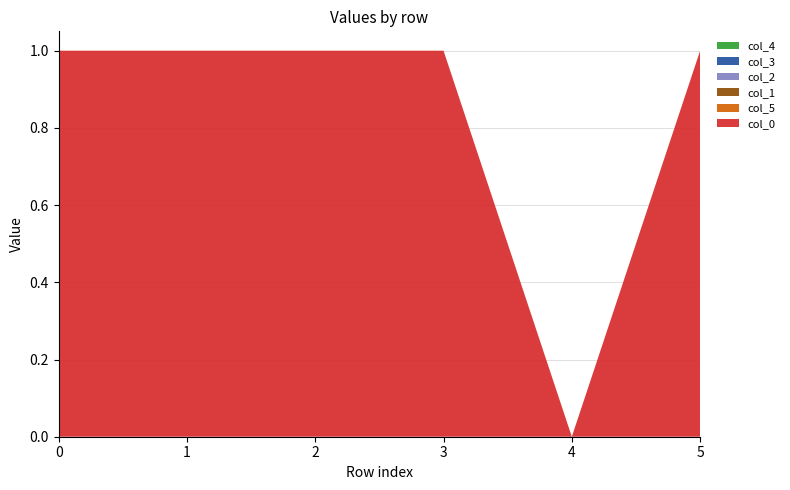

Reading left to right, extract all data points from this chart.

col_0: 0=1.0	1=1.0	2=1.0	3=1.0	4=0.0	5=1.0
col_1: 0=0.0	1=-0.0	2=0.0	3=0.0	4=0.0	5=0.0
col_2: 0=-0.0	1=0.0	2=0.0	3=-0.0	4=0.0	5=0.0
col_3: 0=0.0	1=-0.0	2=0.0	3=-0.0	4=0.0	5=0.0
col_4: 0=0.0	1=0.0	2=0.0	3=0.0	4=0.0	5=0.0
col_5: 0=0.0	1=0.0	2=0.0	3=0.0	4=0.0	5=0.0